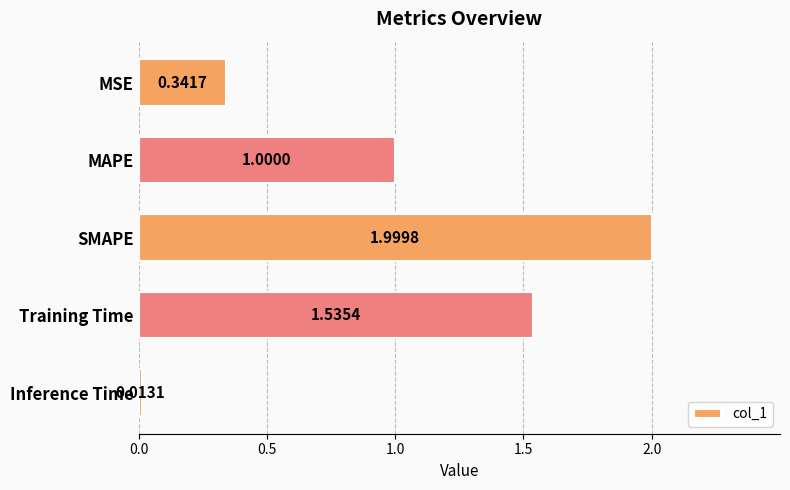

Which label corresponds to the smallest value in the chart?

Inference Time